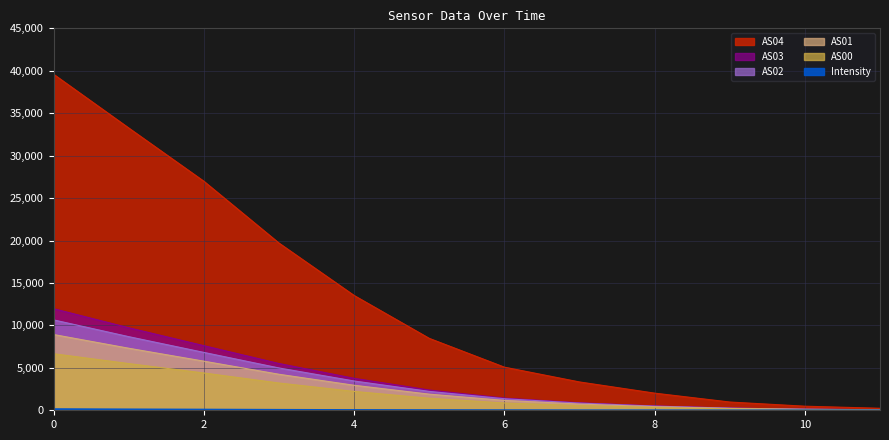

Rank the series by their maximum value, from lowest to highest.

Intensity, AS00, AS01, AS02, AS03, AS04